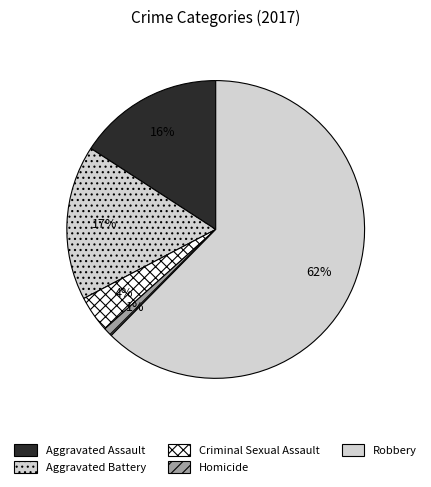

How many slices are in this pie chart?

5